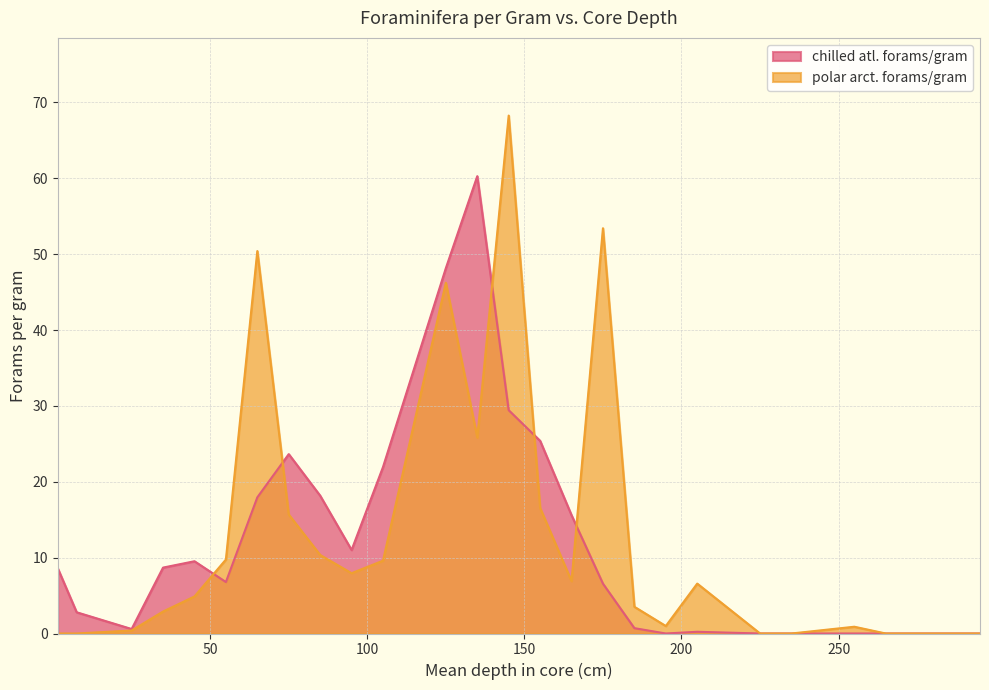

What is the average value of the polar arct. forams/gram series?

13.6